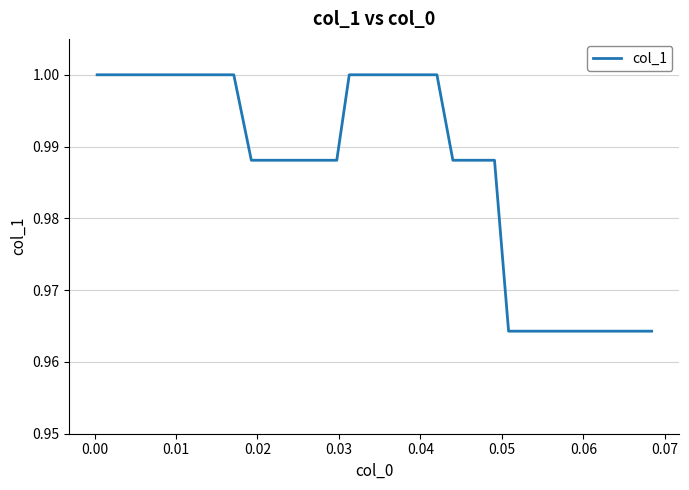

How many distinct data groups are displayed?

1